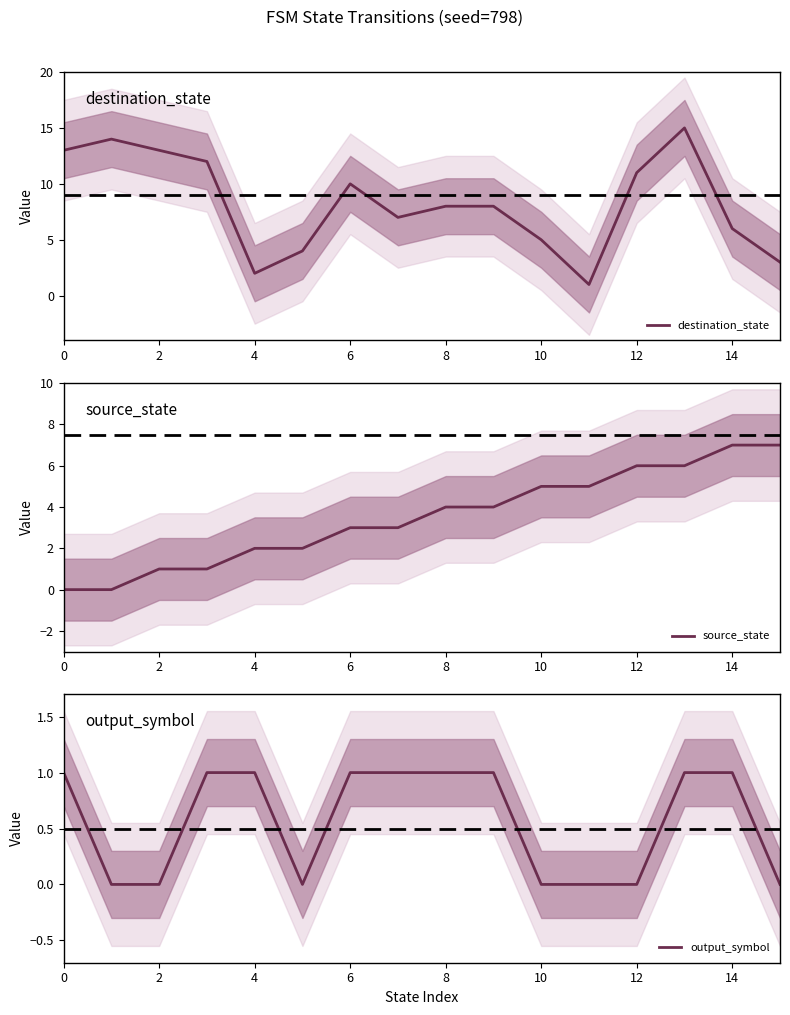

Between 0 and 14, which series saw the biggest shift?

destination_state